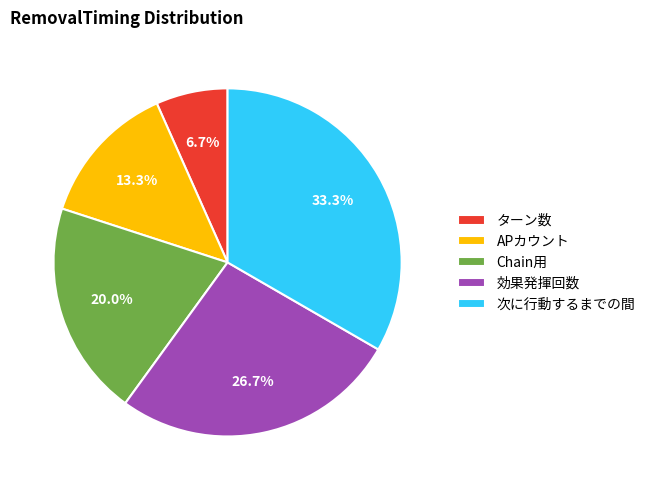

How many slices are in this pie chart?

5